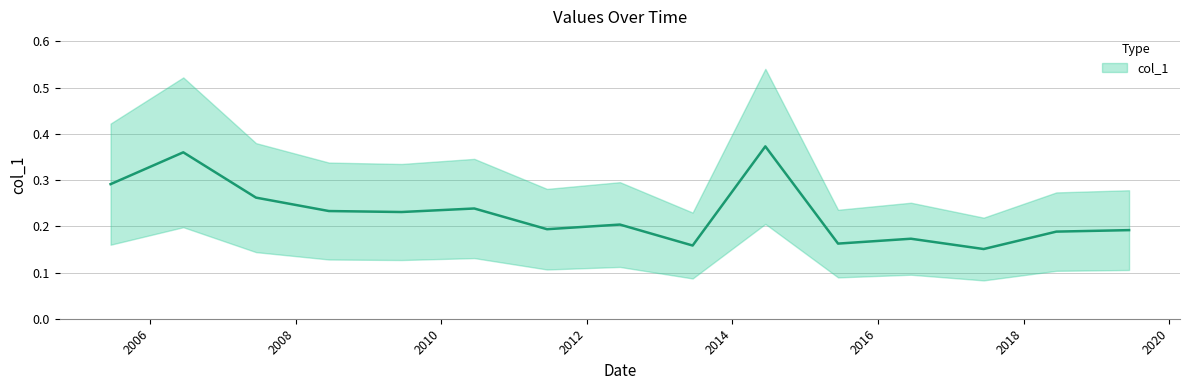

List the labels in order of value, smallest first.

2017-06-15, 2013-06-15, 2015-06-15, 2016-06-15, 2018-06-15, 2019-06-15, 2011-06-15, 2012-06-15, 2009-06-15, 2008-06-15, 2010-06-15, 2007-06-15, 2005-06-15, 2006-06-15, 2014-06-15